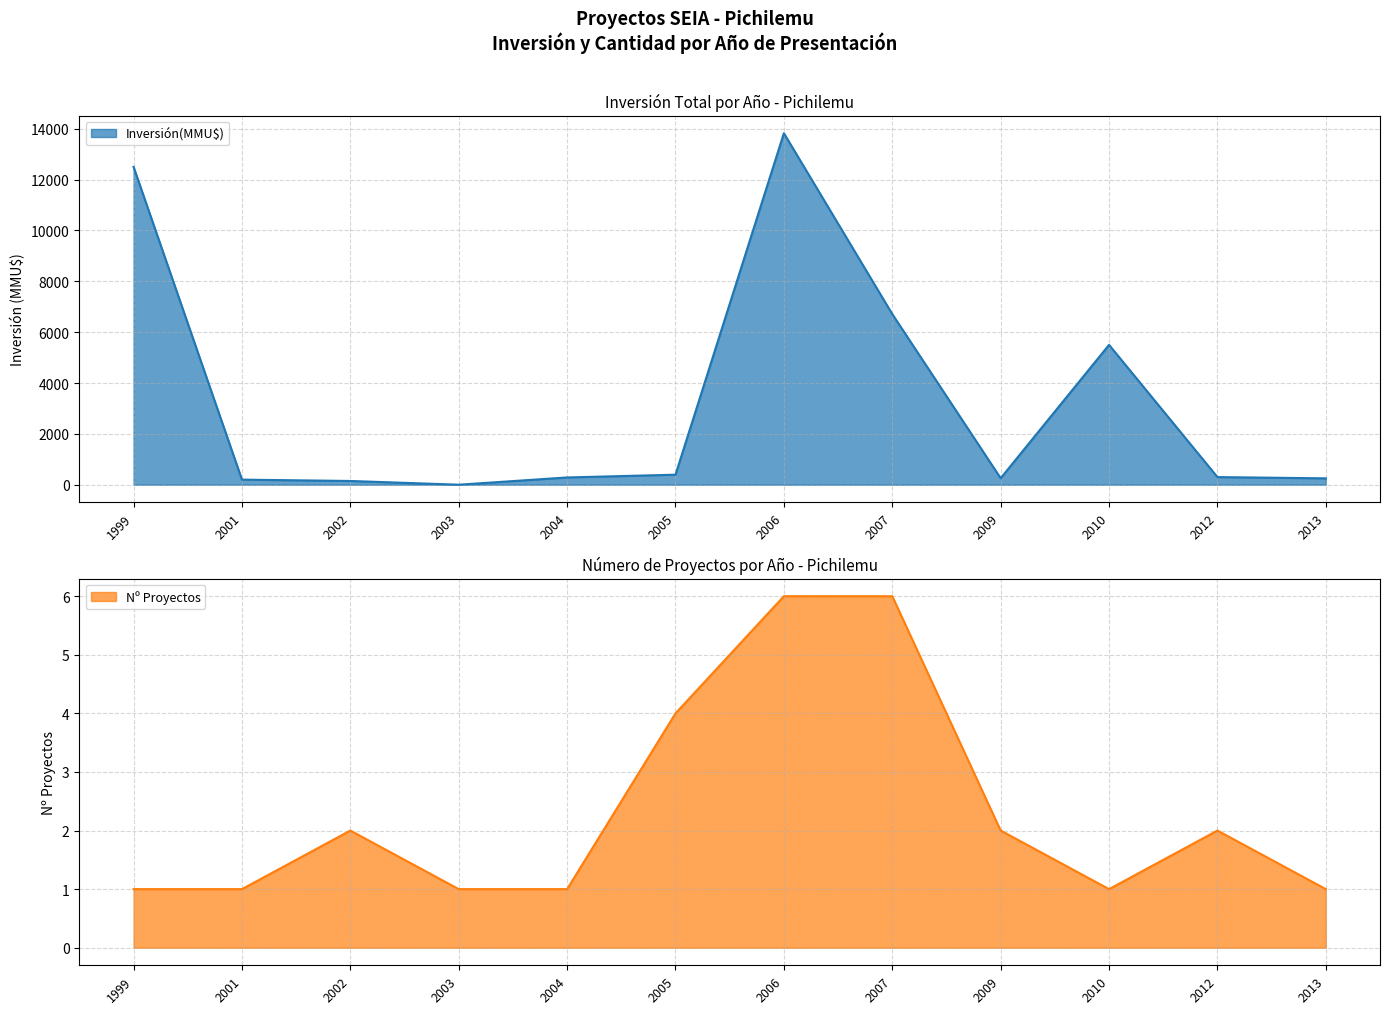

The Inversión(MMU$) series shows 5500 at 2010. True or false?

True